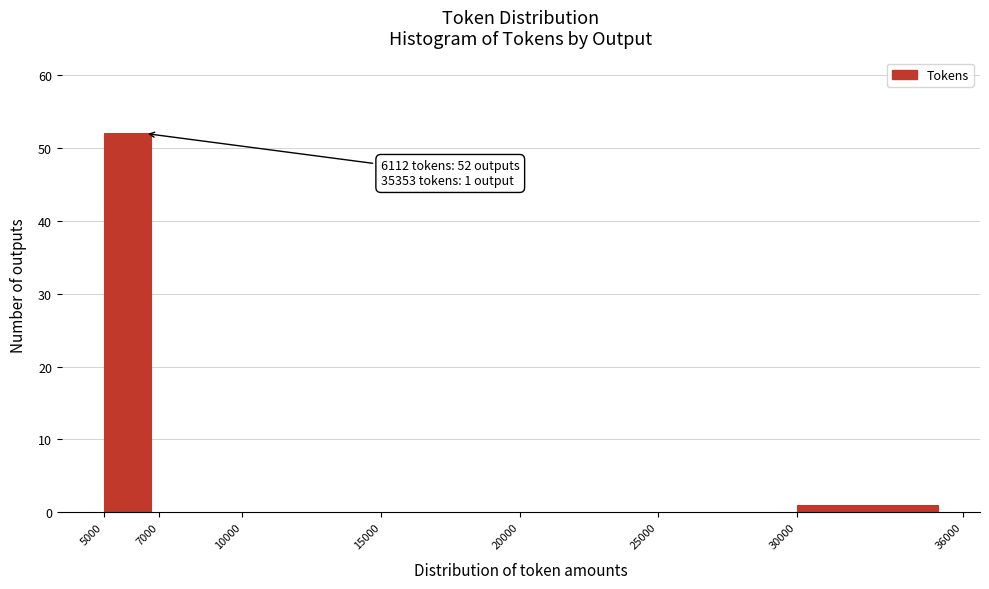

Over which range of the x-axis is the bar tallest?

5000 to 7000